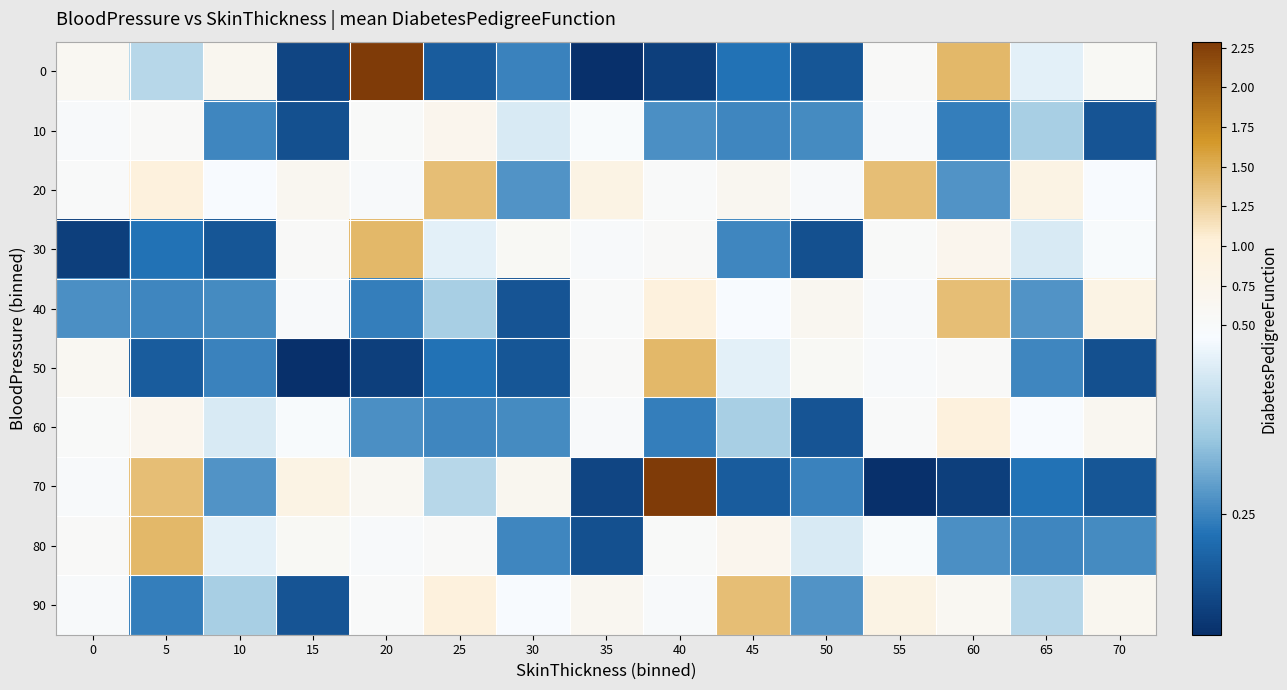

At how many categories does at least one series exceed 0?

15